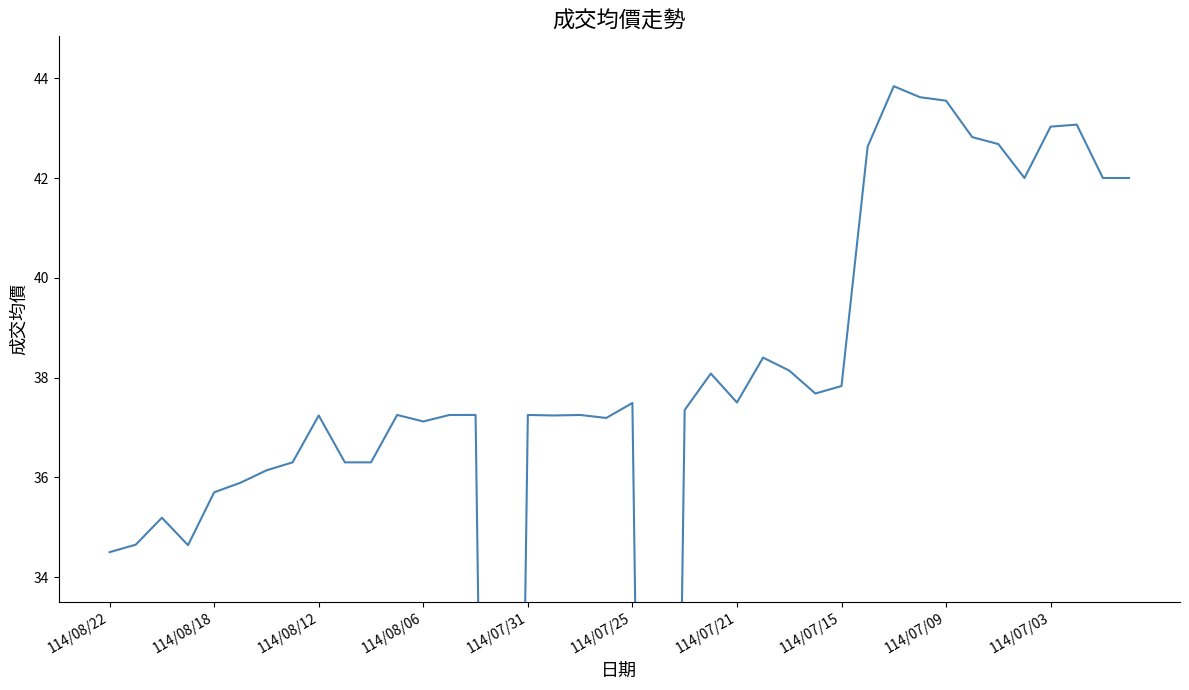

The chart shows a value of 20.1 at 114/07/21. True or false?

False